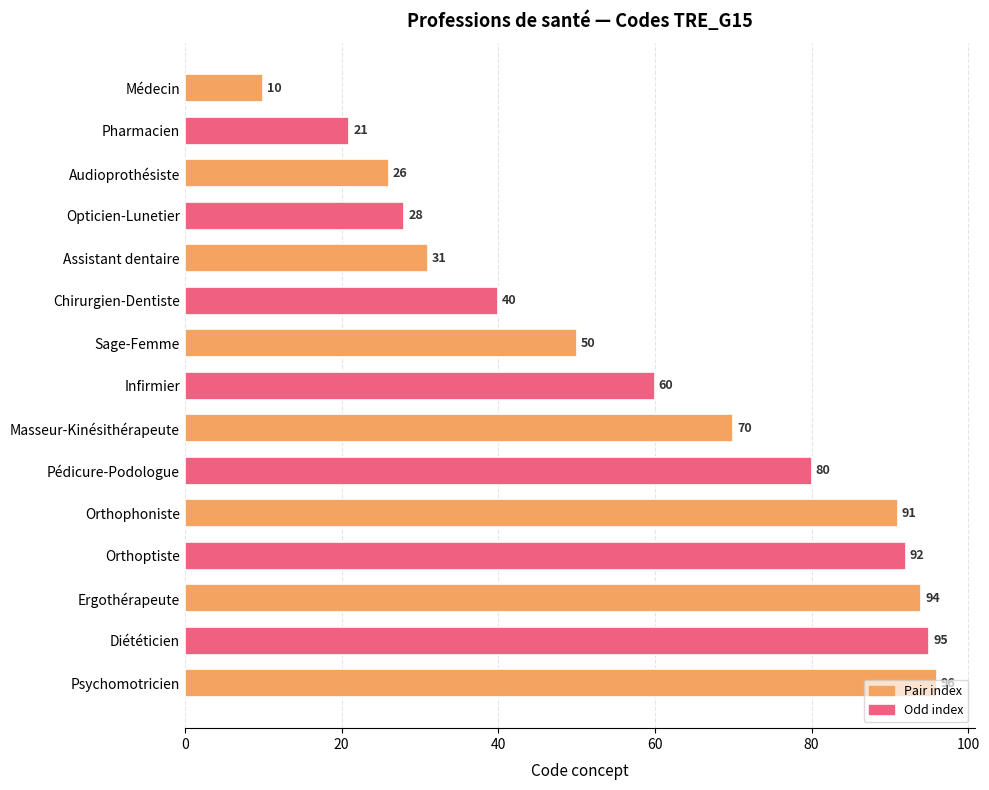

Rank the categories by value from lowest to highest.

Médecin, Pharmacien, Audioprothésiste, Opticien-Lunetier, Assistant dentaire, Chirurgien-Dentiste, Sage-Femme, Infirmier, Masseur-Kinésithérapeute, Pédicure-Podologue, Orthophoniste, Orthoptiste, Ergothérapeute, Diététicien, Psychomotricien